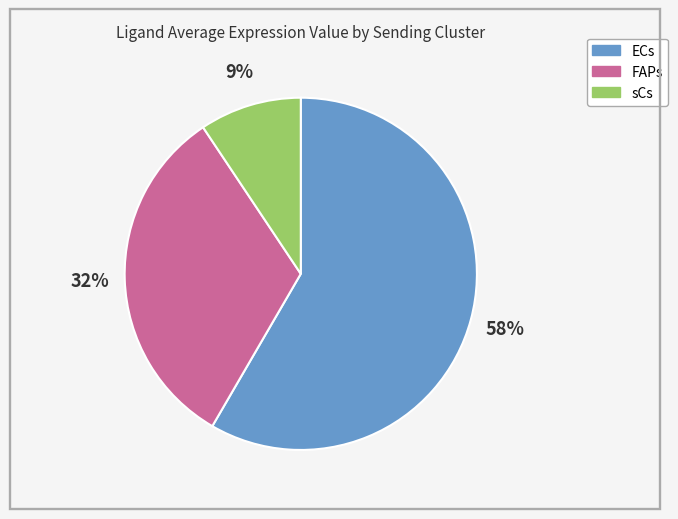

Rank the categories by value from lowest to highest.

sCs, FAPs, ECs